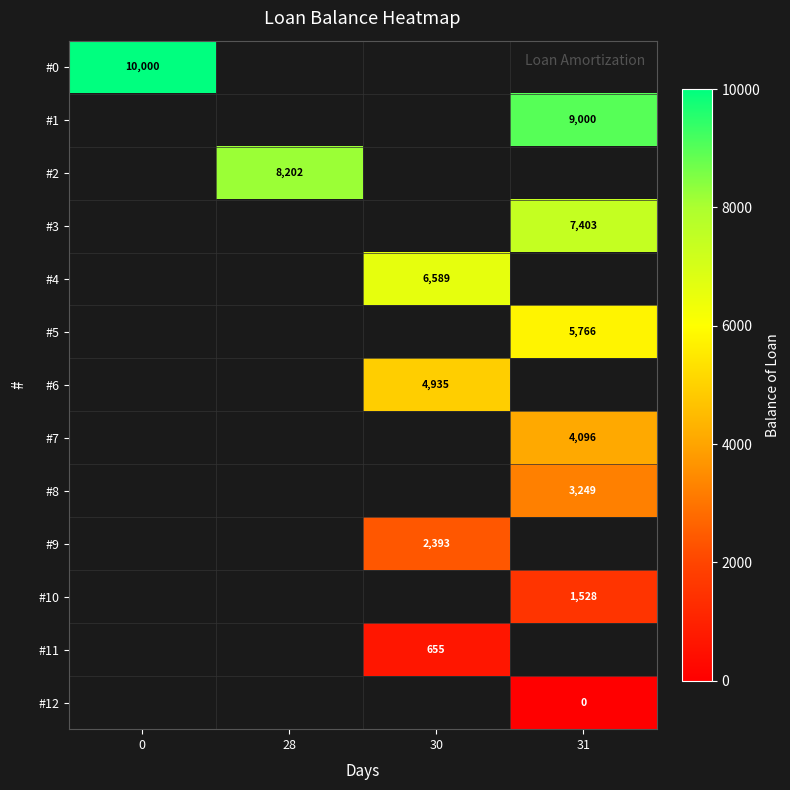

At how many categories does at least one series exceed 6167?

4